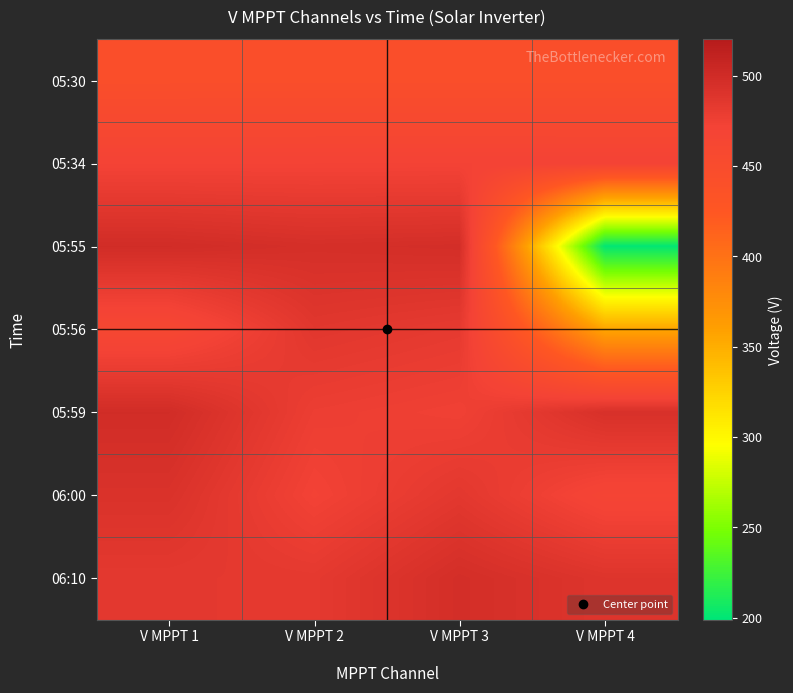

At which category is the sum across all series the highest?

V MPPT 1